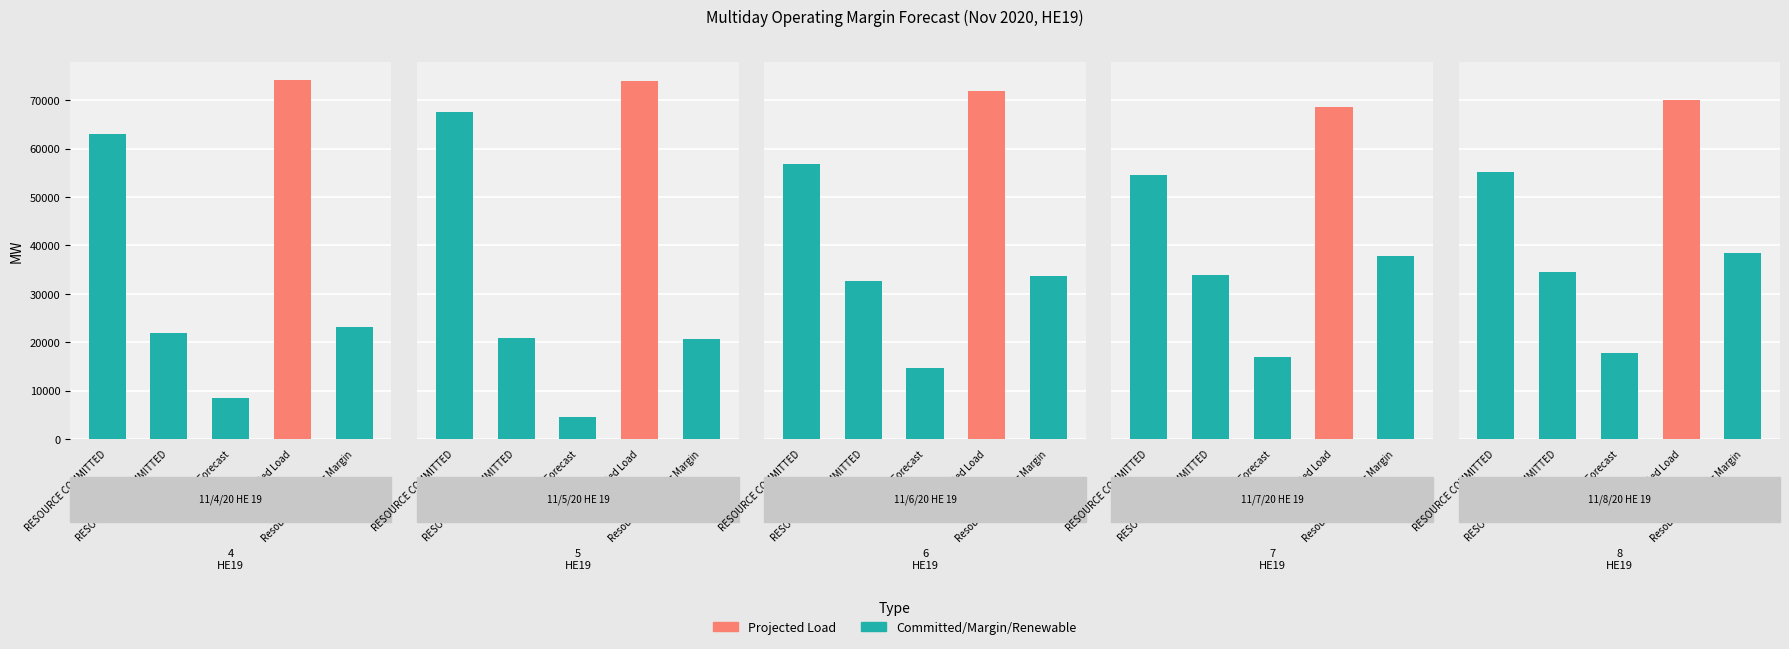

What is the label of the 1st bar from the left?

RESOURCE COMMITTED